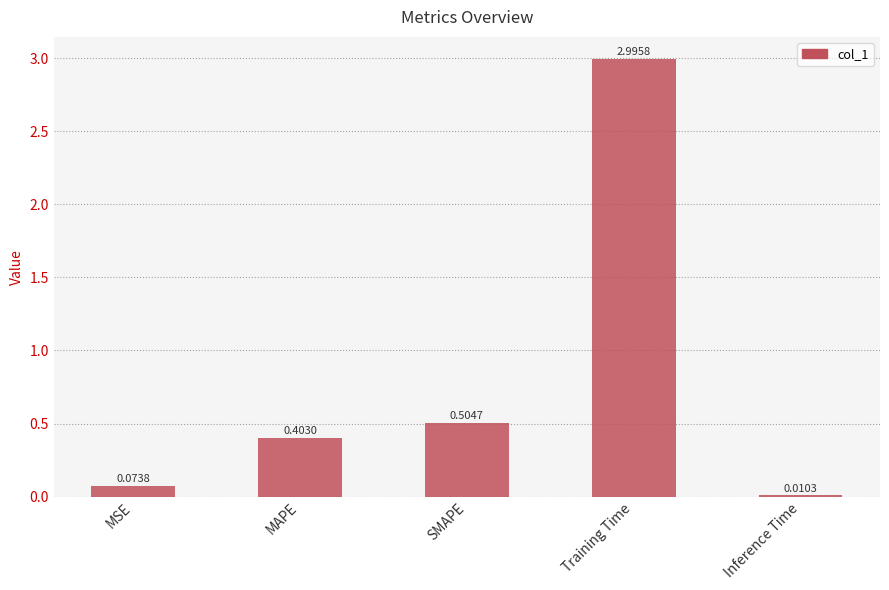

What is the label of the 5th bar from the right?

MSE